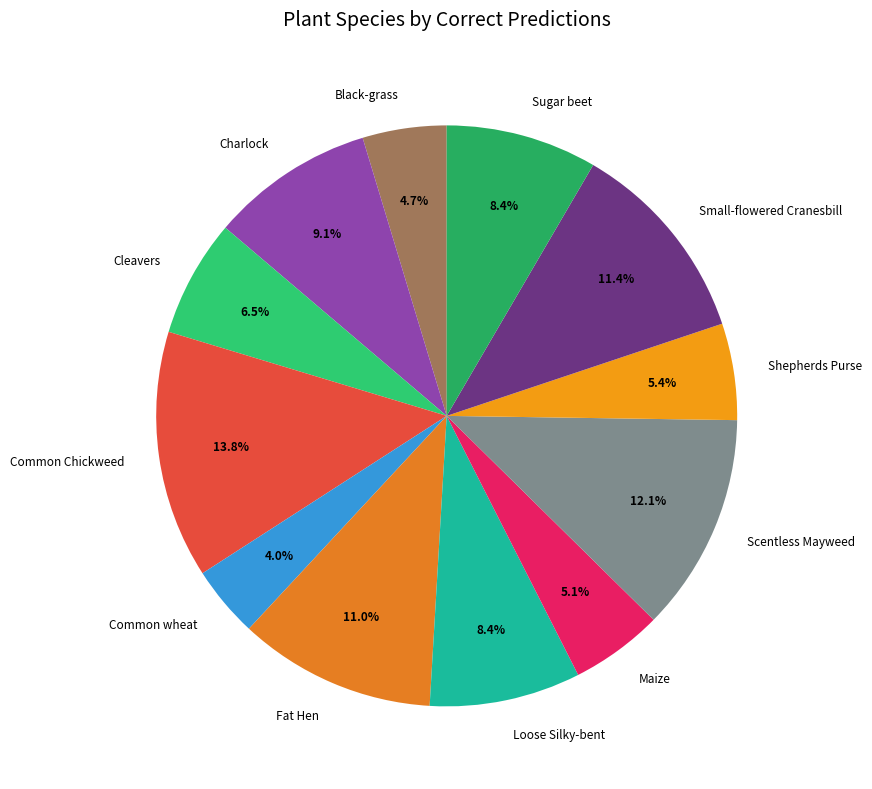

To the nearest percent, what percentage of the pie is Scentless Mayweed?

12%